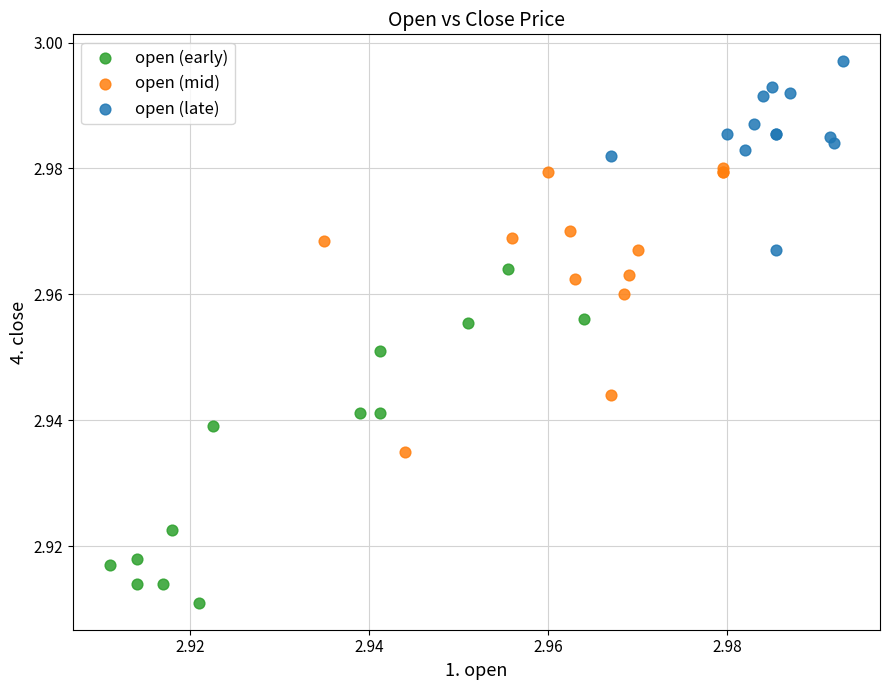

Which series reaches the minimum Y coordinate?

open (early)